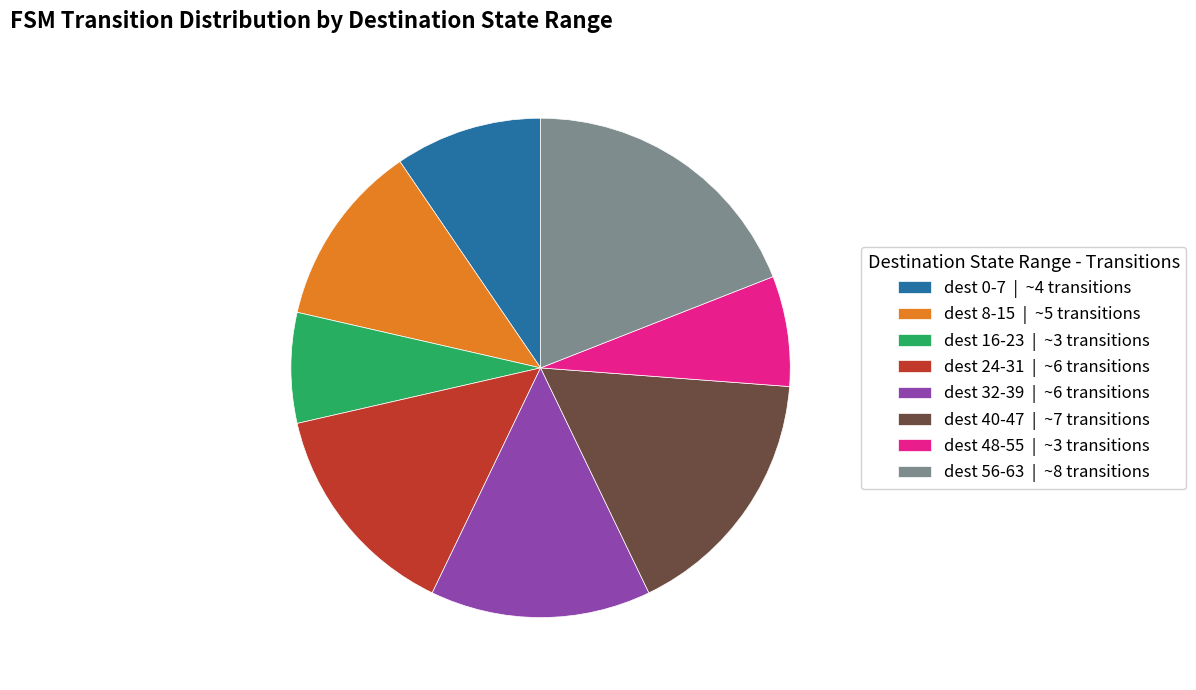

Does any single category account for the majority?

No